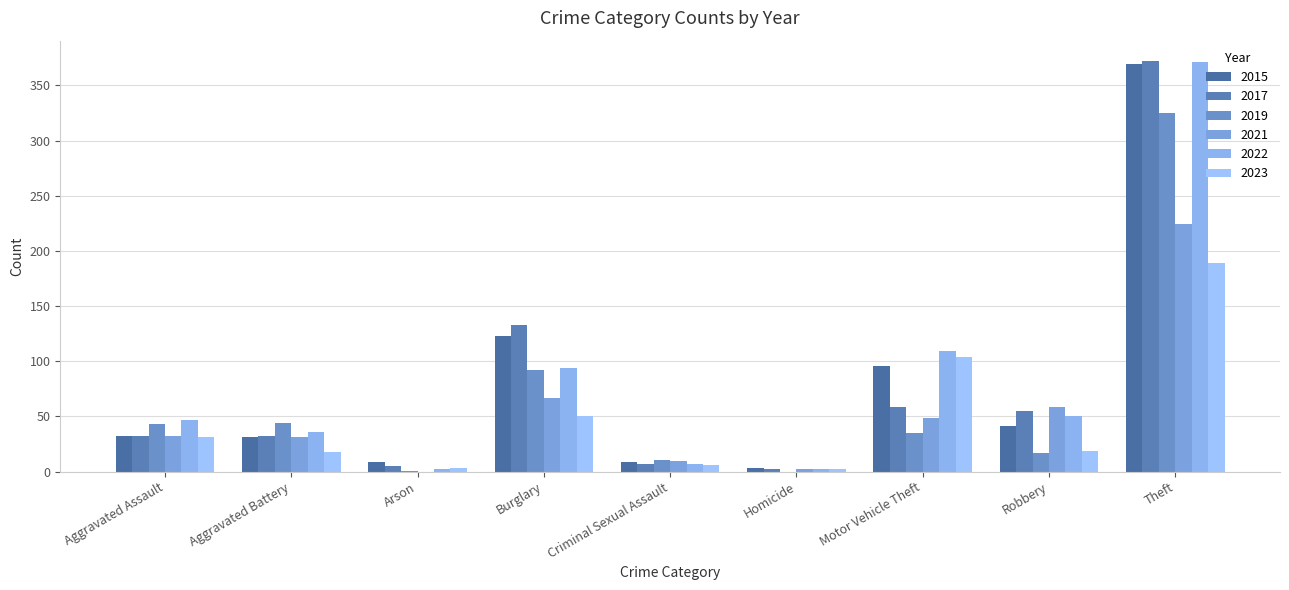

Reading left to right, extract all data points from this chart.

2015: 32	31	9	123	9	3	96	41	369
2017: 32	32	5	133	7	2	59	55	372
2019: 43	44	1	92	11	0	35	17	325
2021: 32	31	0	67	10	2	49	59	224
2022: 47	36	2	94	7	2	109	50	371
2023: 31	18	3	50	6	2	104	19	189